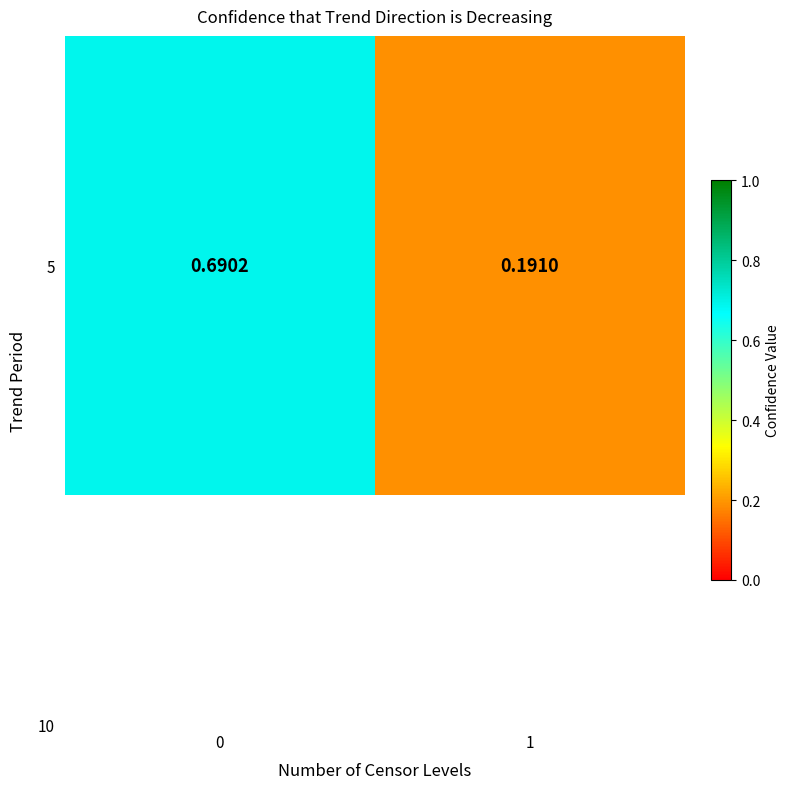

True or false: the data shows 0.7 at 0.

True